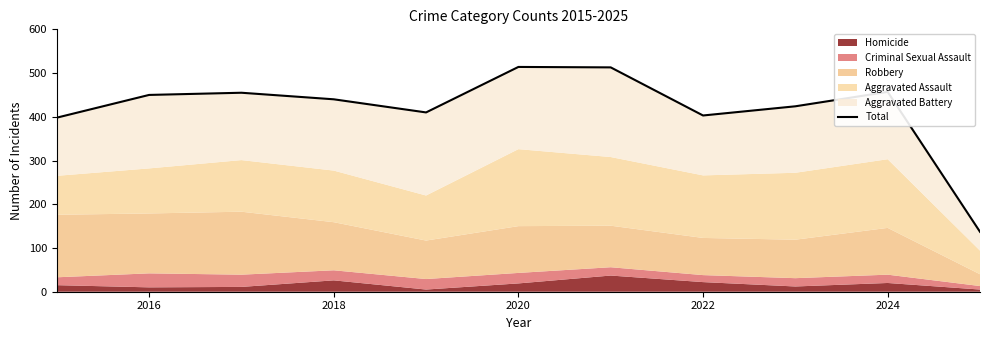

The chart shows a value of 703 at 2022. True or false?

False